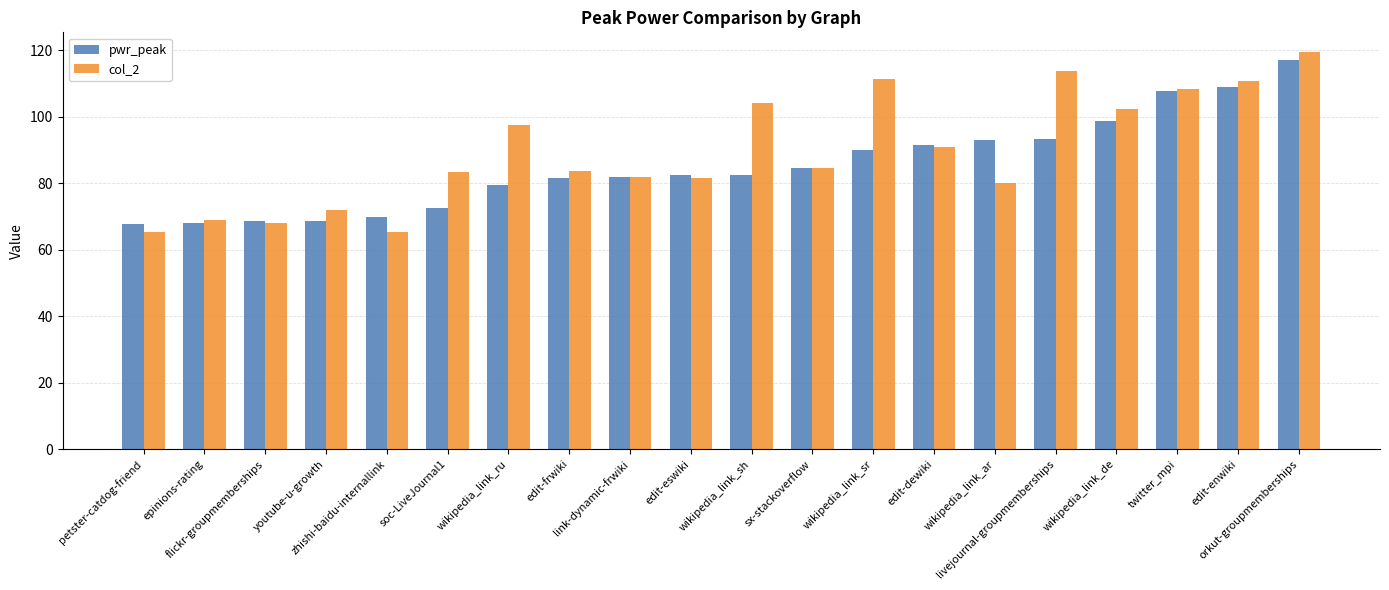

Rank the series at edit-frwiki from highest to lowest value.

col_2, pwr_peak